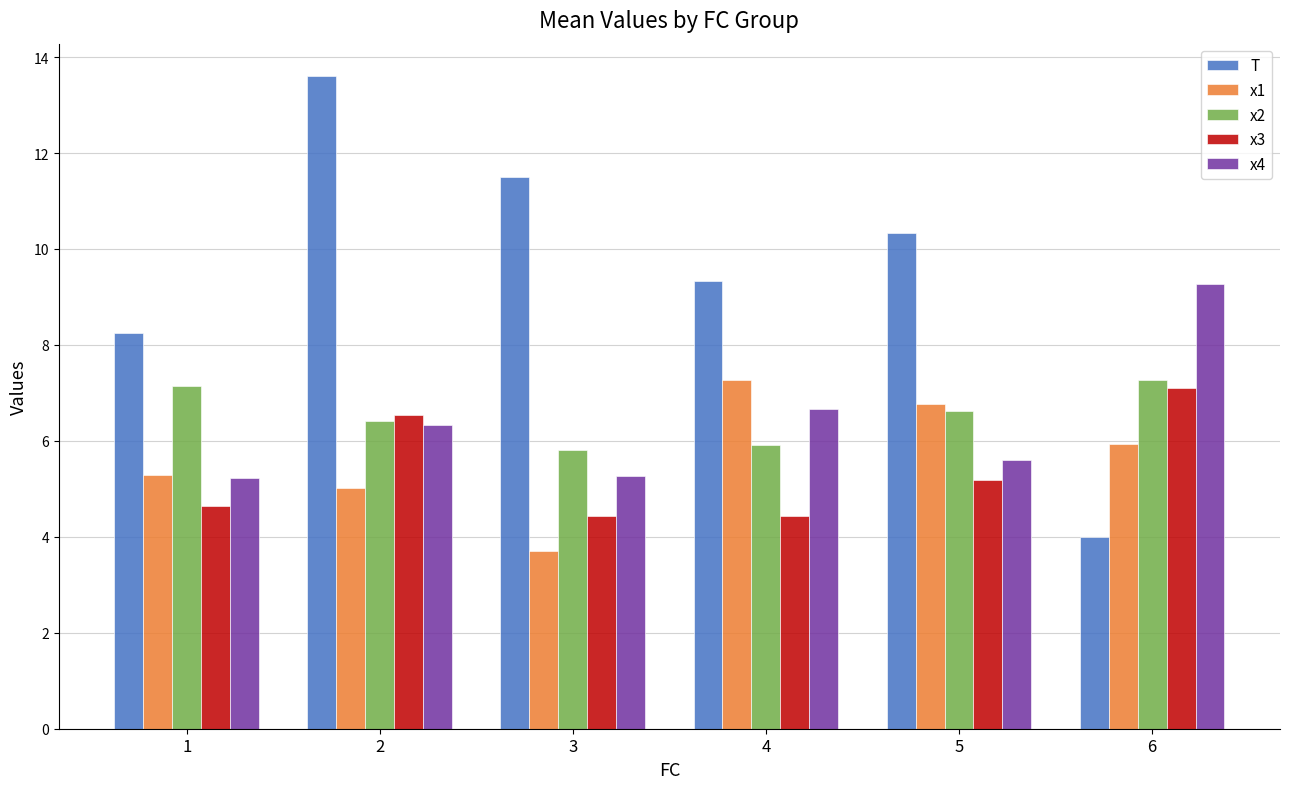

What is the difference between the maximum and minimum values in the x2 series?

1.5